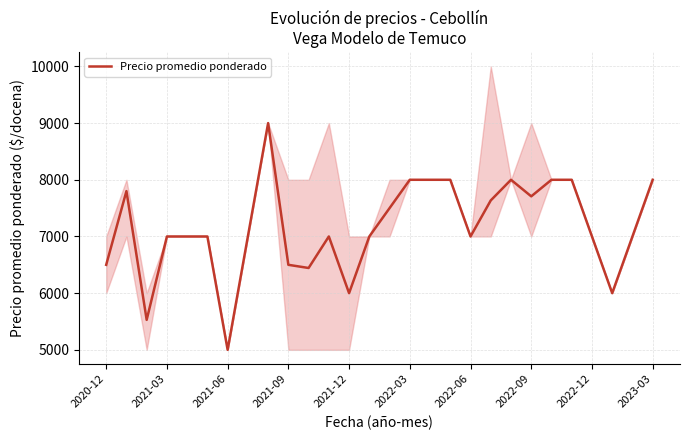

How many values are below 7000?

7